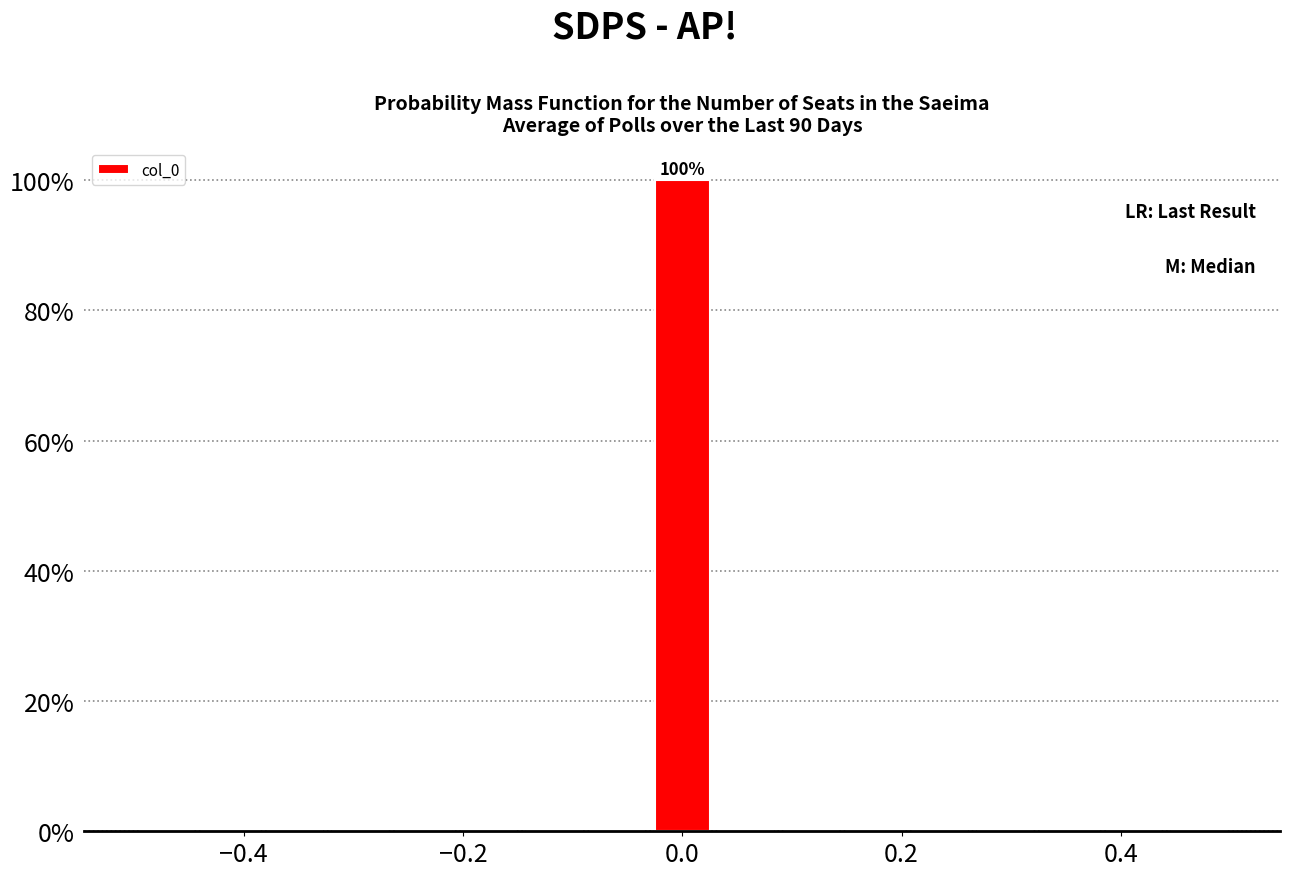

Read against the x-axis, roughly where is the centre of the tallest bar?

0.00